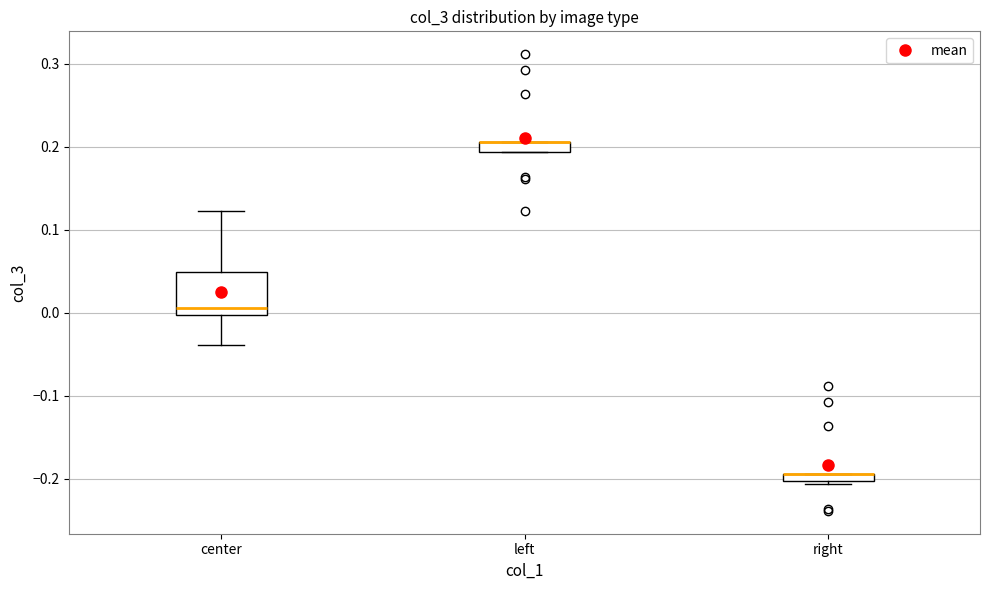

Where is the lower edge of the box for right on the y-axis? The values are not printed on the chart, so give them approximately, as read against the axis.

-0.20